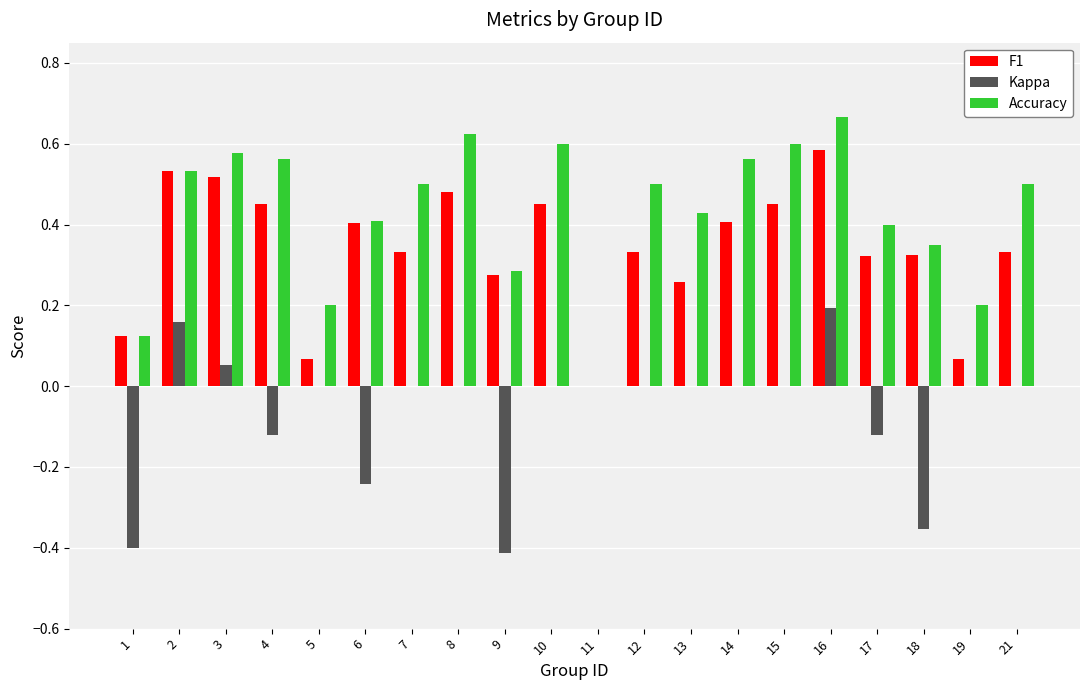

Is it true that Accuracy equals 0.5 at 7?

True